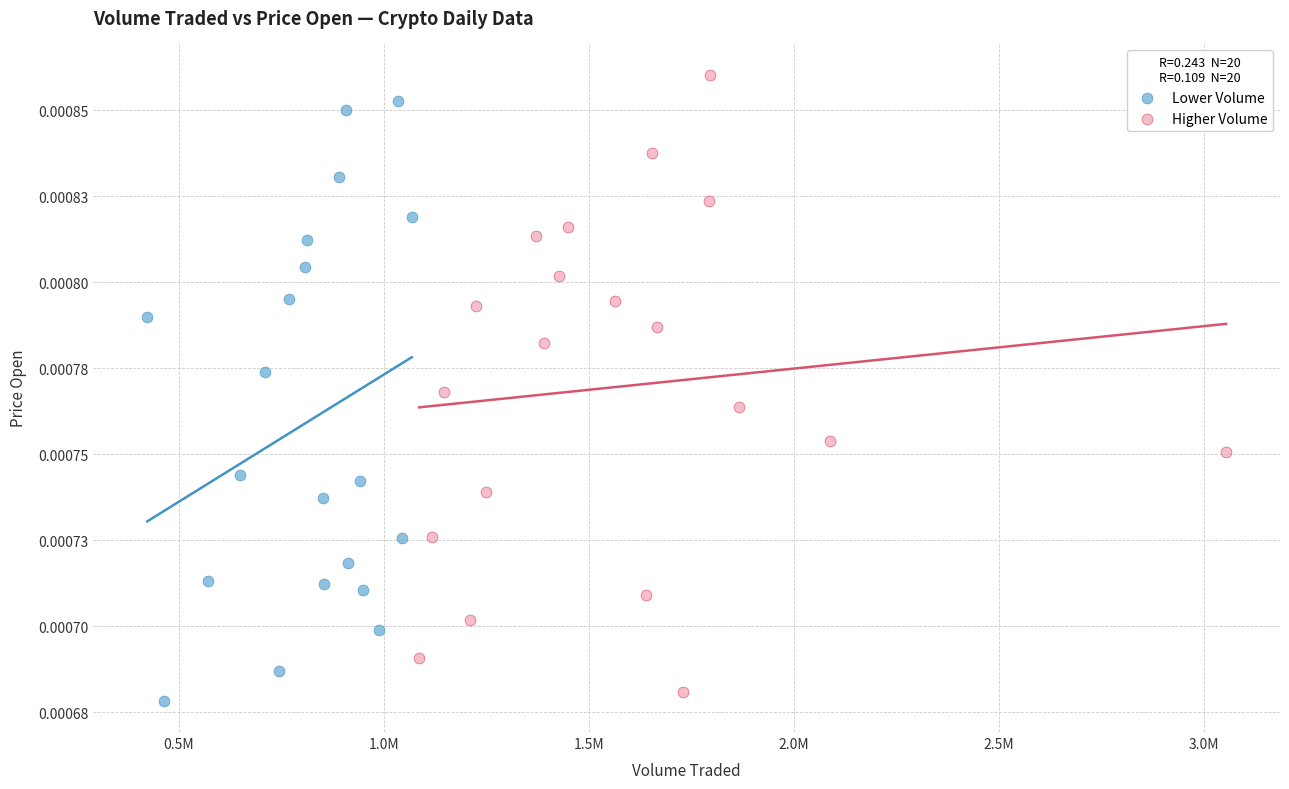

What are all the series names shown in the legend?

Lower Volume, Higher Volume